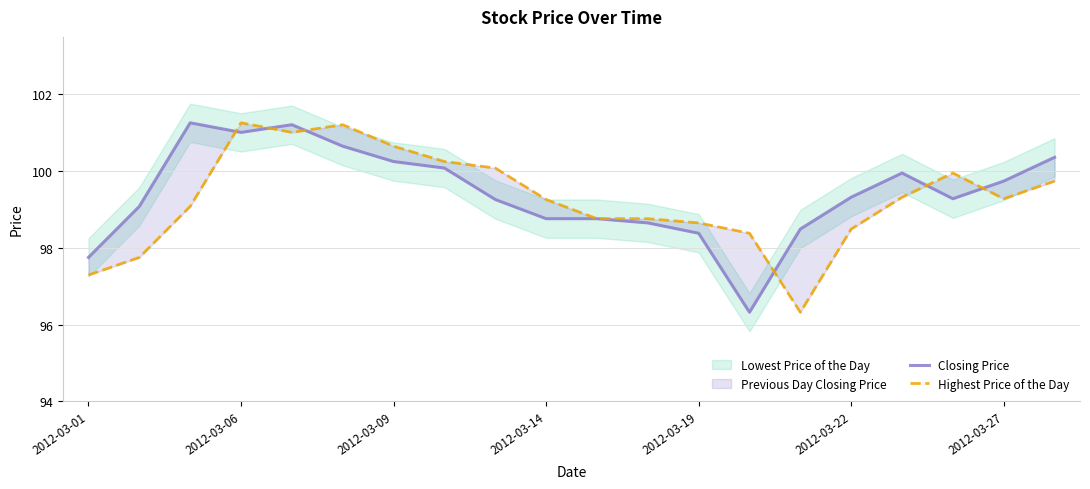

What is the sum of all Highest Price of the Day values?

1985.5